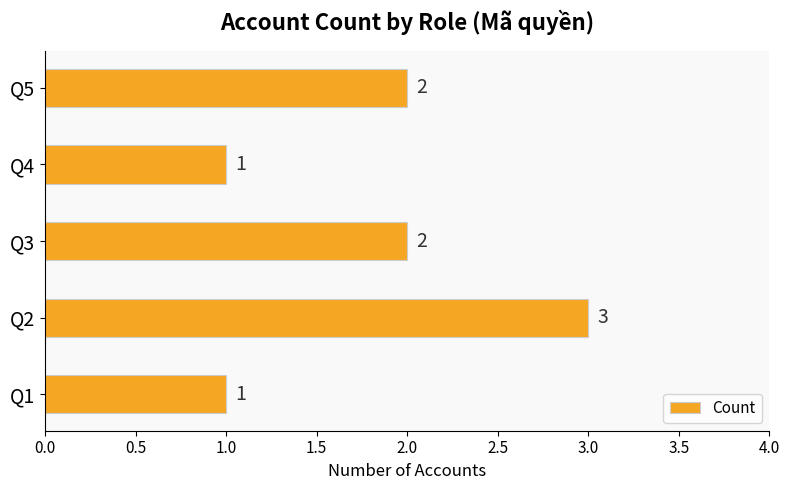

What is the difference between the maximum and minimum values?

2